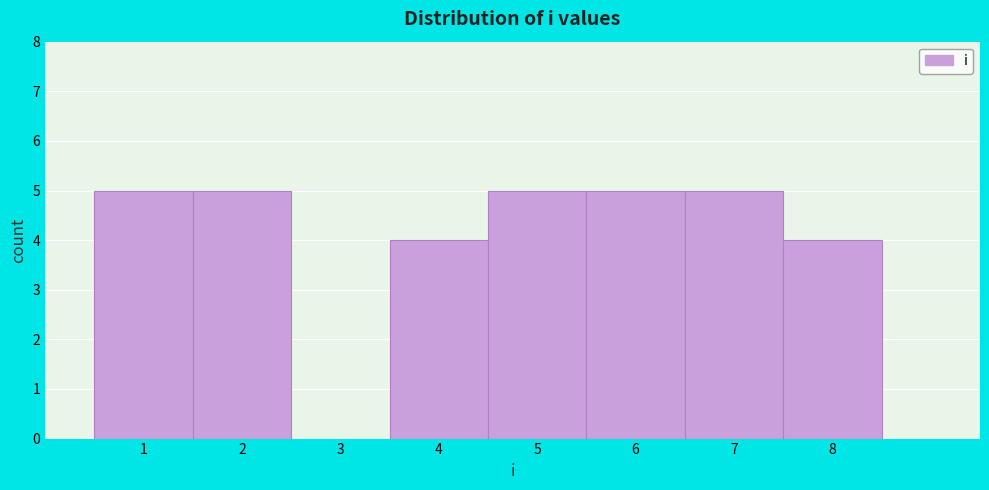

What is the height of the bar covering 3.5 to 4.5 on the x-axis? The values are not printed on the chart, so give them approximately, as read against the axis.

4